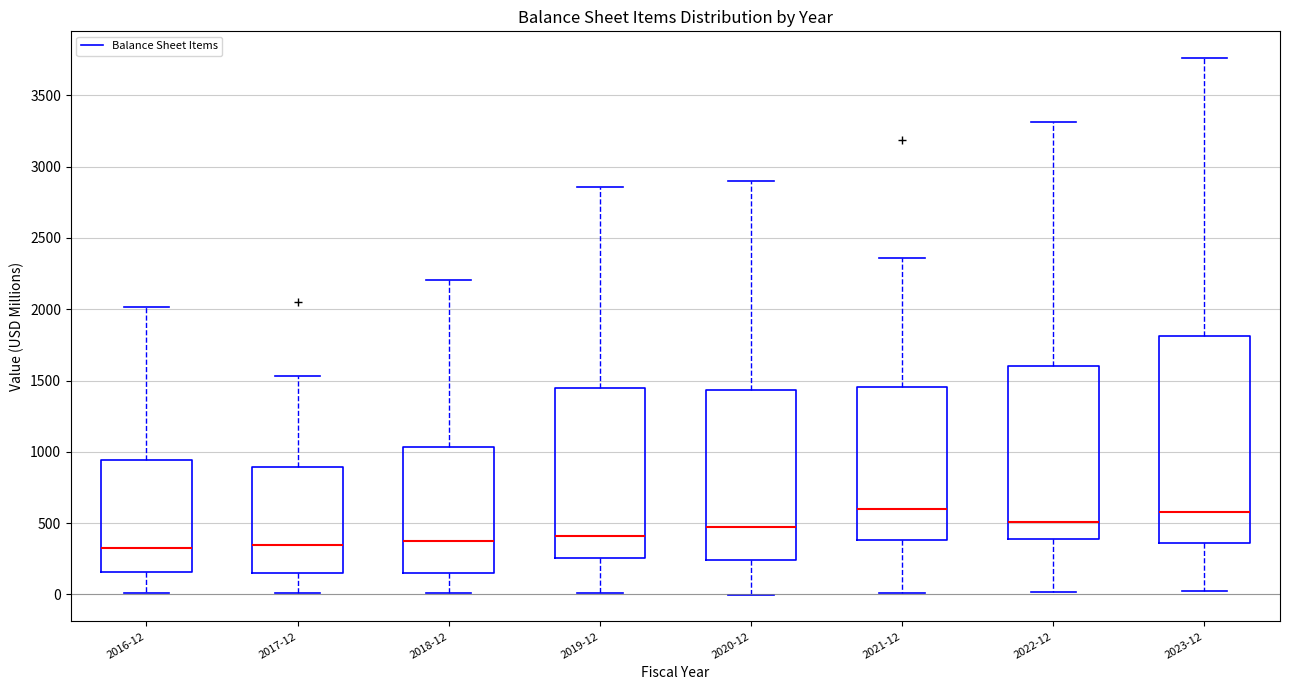

Reading left to right, transcribe this box plot: for each box, give where its median line is, the range the box spans, and where its two whiskers end, as read against the y-axis. The values are not printed on the chart, so give them approximately, as read against the axis.

2016-12: median 300, box 150 to 950, whiskers 0 to 2000
2017-12: median 350, box 150 to 900, whiskers 0 to 1550
2018-12: median 350, box 150 to 1050, whiskers 0 to 2200
2019-12: median 400, box 250 to 1450, whiskers 0 to 2850
2020-12: median 450, box 250 to 1450, whiskers 0 to 2900
2021-12: median 600, box 400 to 1450, whiskers 0 to 2350
2022-12: median 500, box 400 to 1600, whiskers 0 to 3300
2023-12: median 600, box 350 to 1800, whiskers 0 to 3750